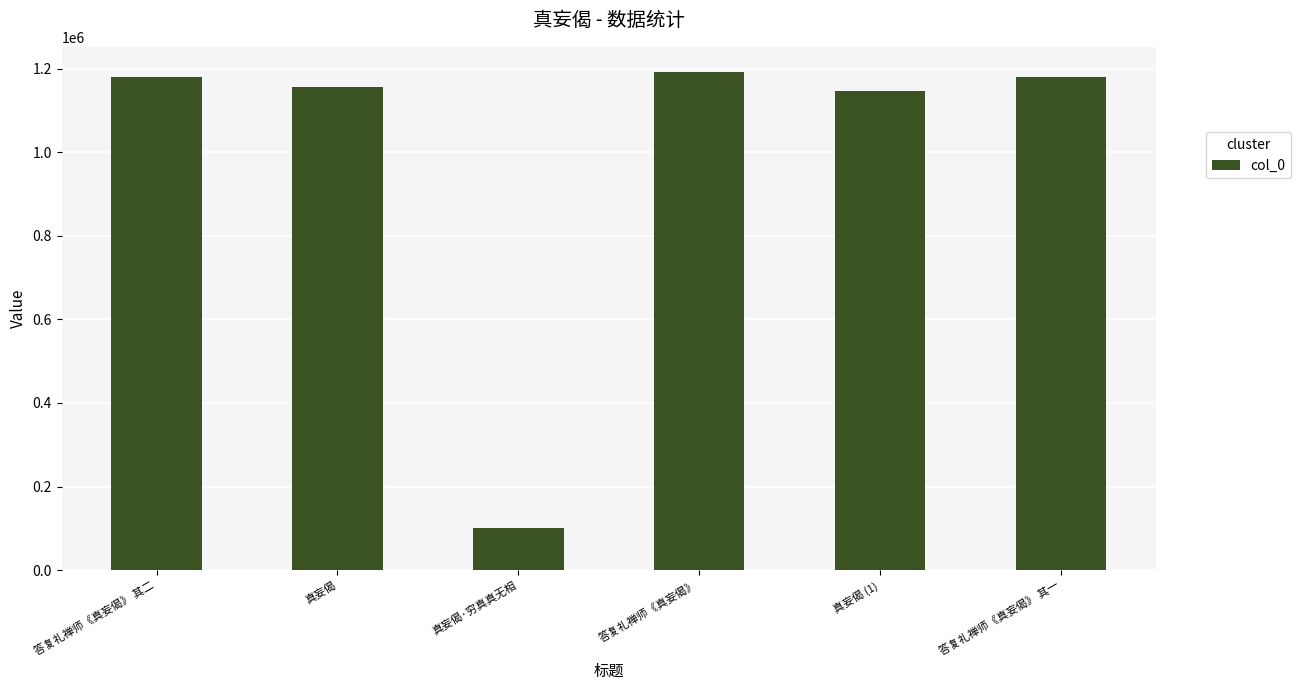

What is the change in value from 真妄偈·穷真真无相 to 答复礼禅师《真妄偈》 其一?

+1076874